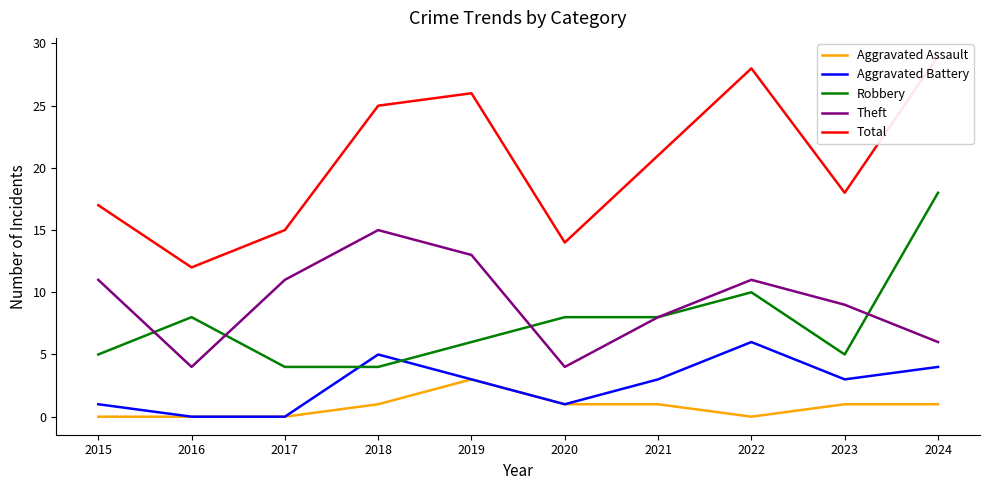

Which series has the largest range (max minus min)?

Total